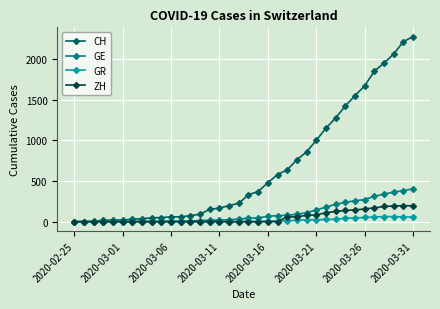

How many series are shown in this chart?

4